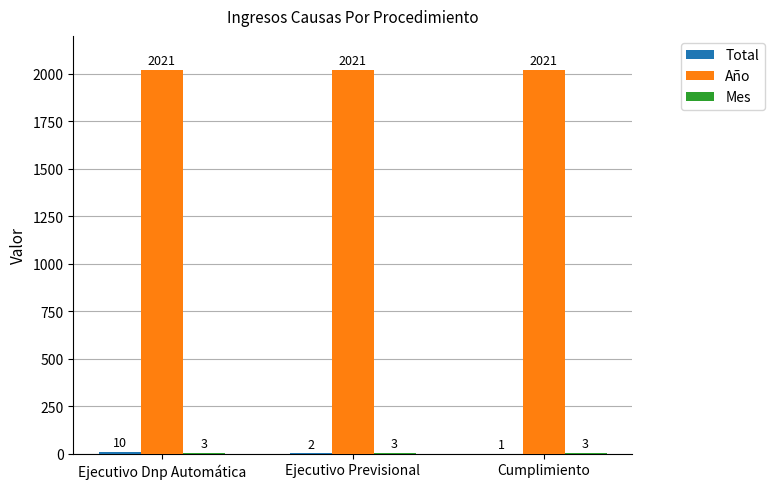

What is the greatest value displayed?

2021